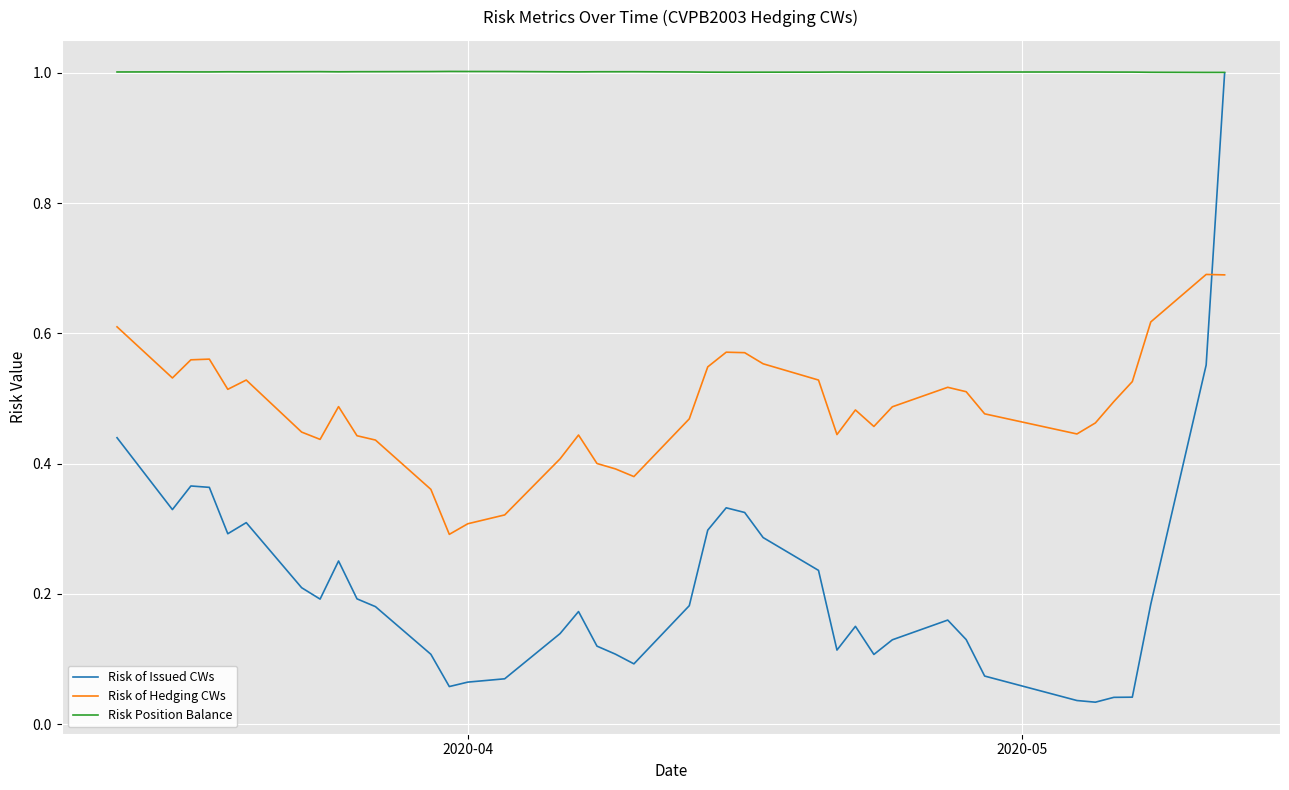

What is the highest value of the Risk of Hedging CWs series?

0.7